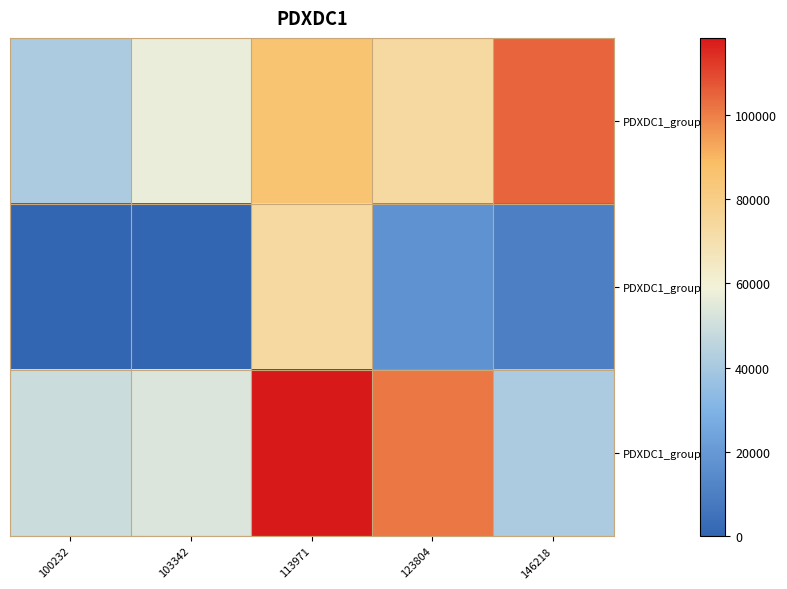

Reading right to left, list all the values displayed in this chart.

PDXDC1_group1: 146218=104814	123804=73653	113971=85689	103342=56899	100232=41415
PDXDC1_group2: 146218=10106	123804=17379	113971=73381	103342=0	100232=0
PDXDC1_group3: 146218=41292	123804=101707	113971=118373	103342=53484	100232=49246